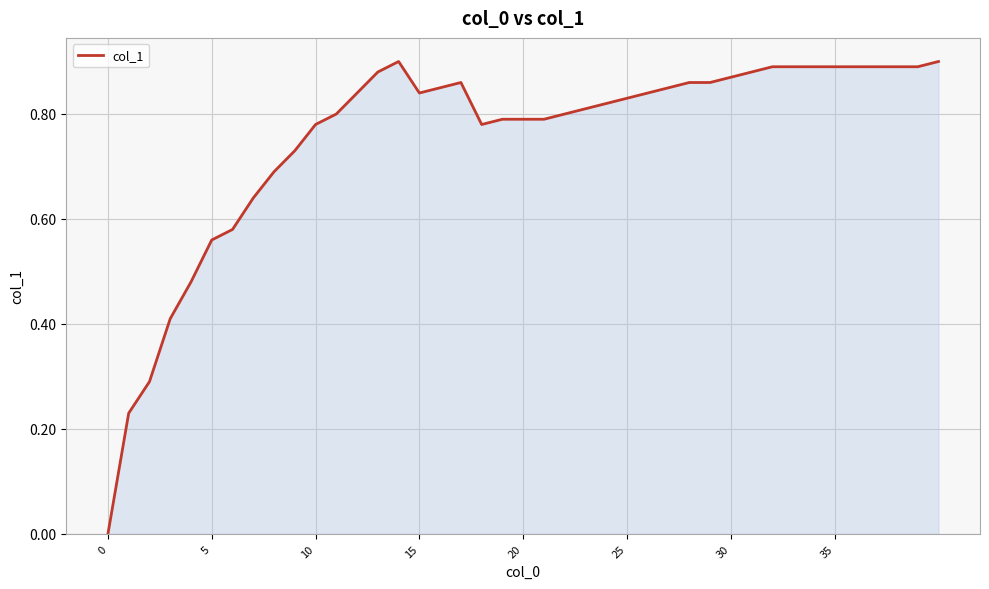

How many values are between 0 and 1?

40